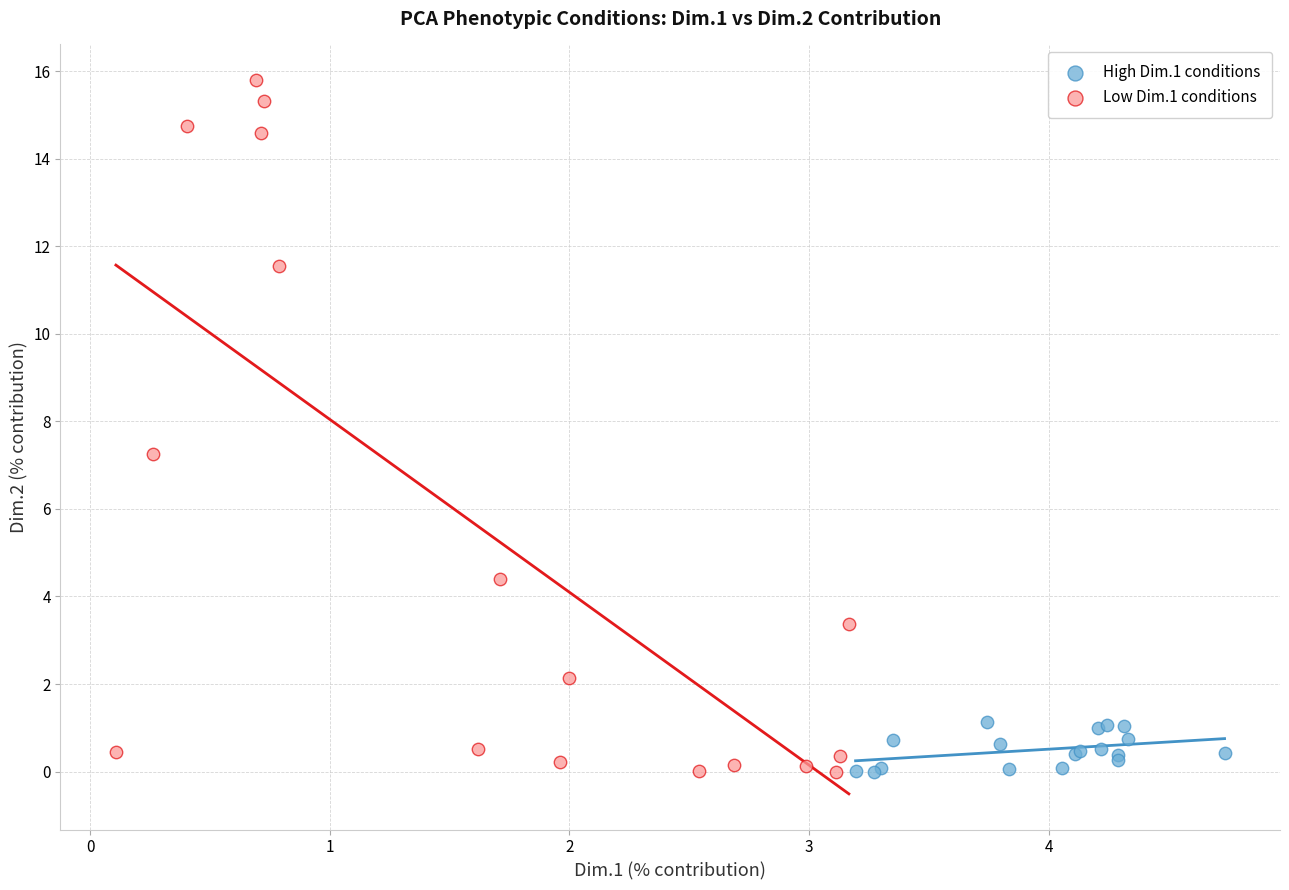

Which series has the widest spread of Y values?

Low Dim.1 conditions